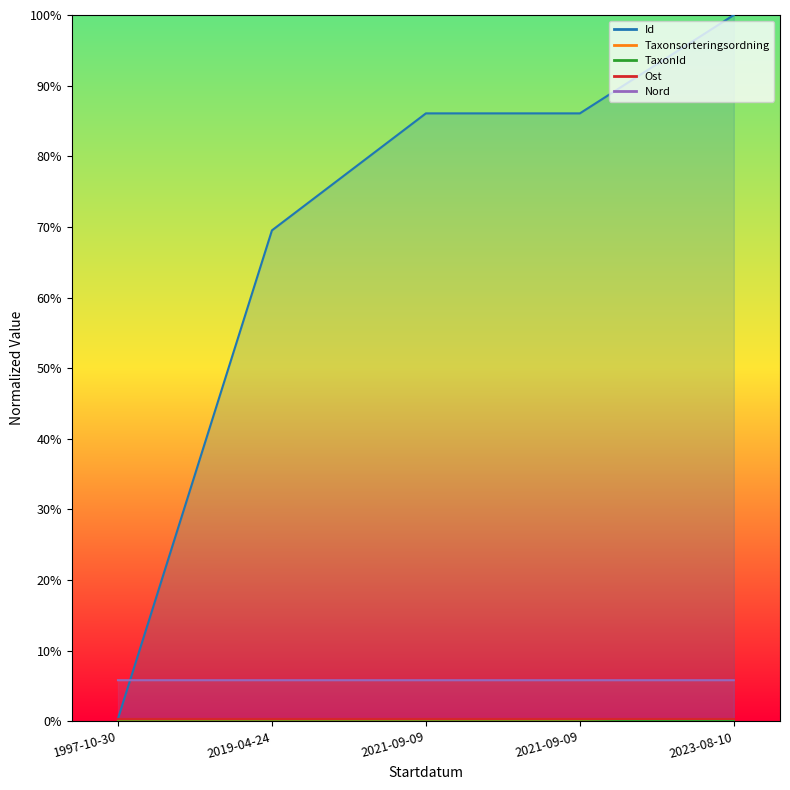

True or false: Id and Taxonsorteringsordning cross at least once.

False